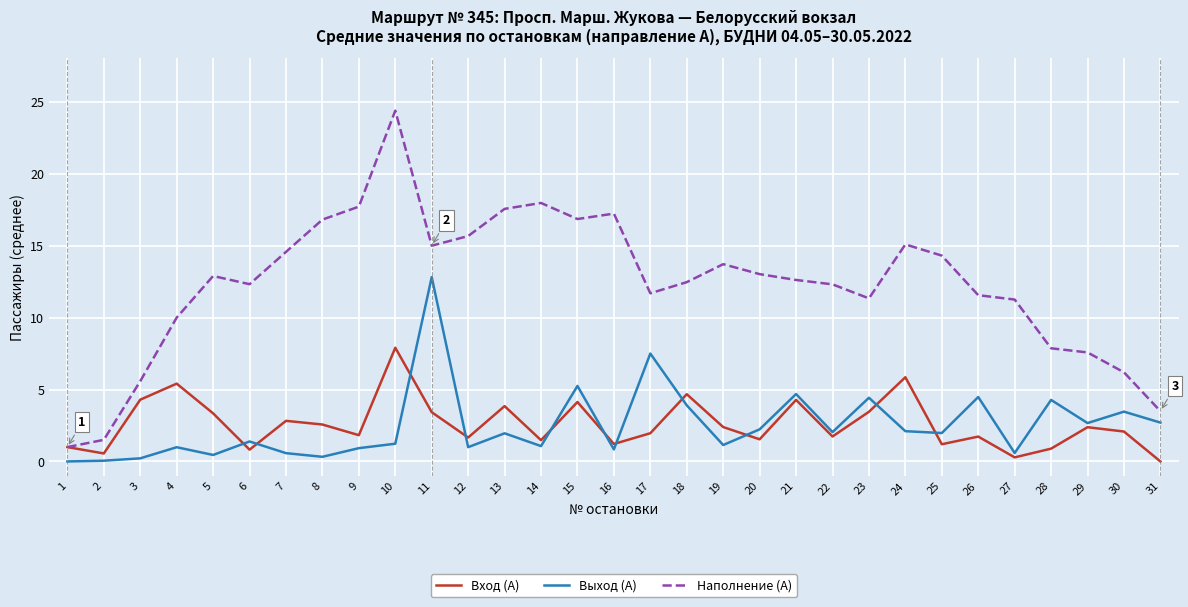

Read the Наполнение (А) value at 2.

1.5